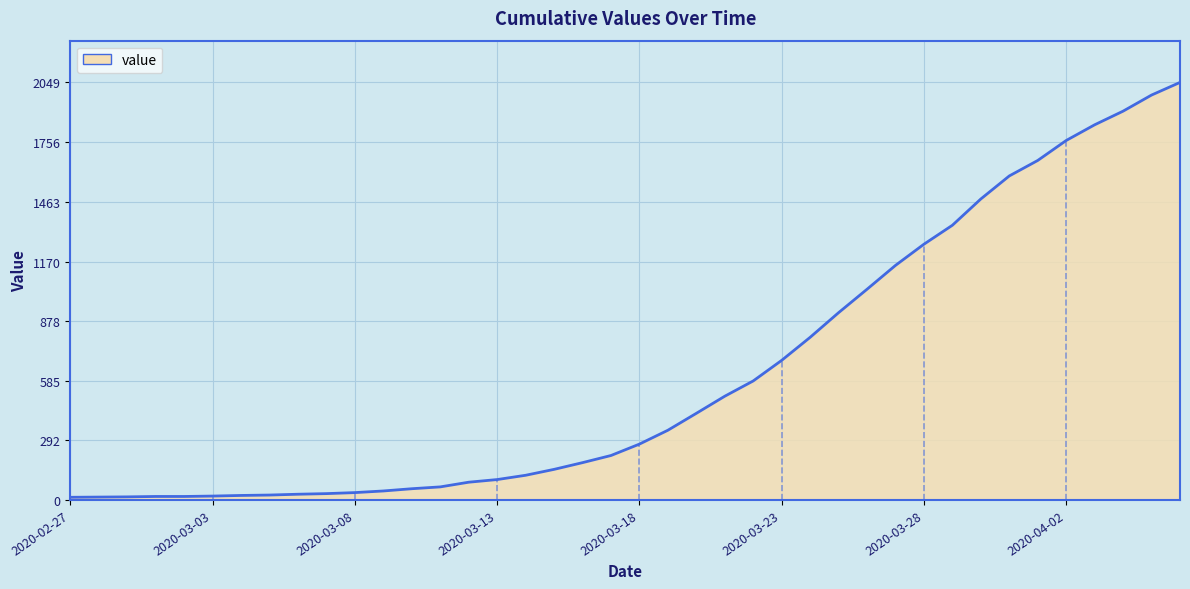

True or false: the data shows 8 at 2020-02-27.

False